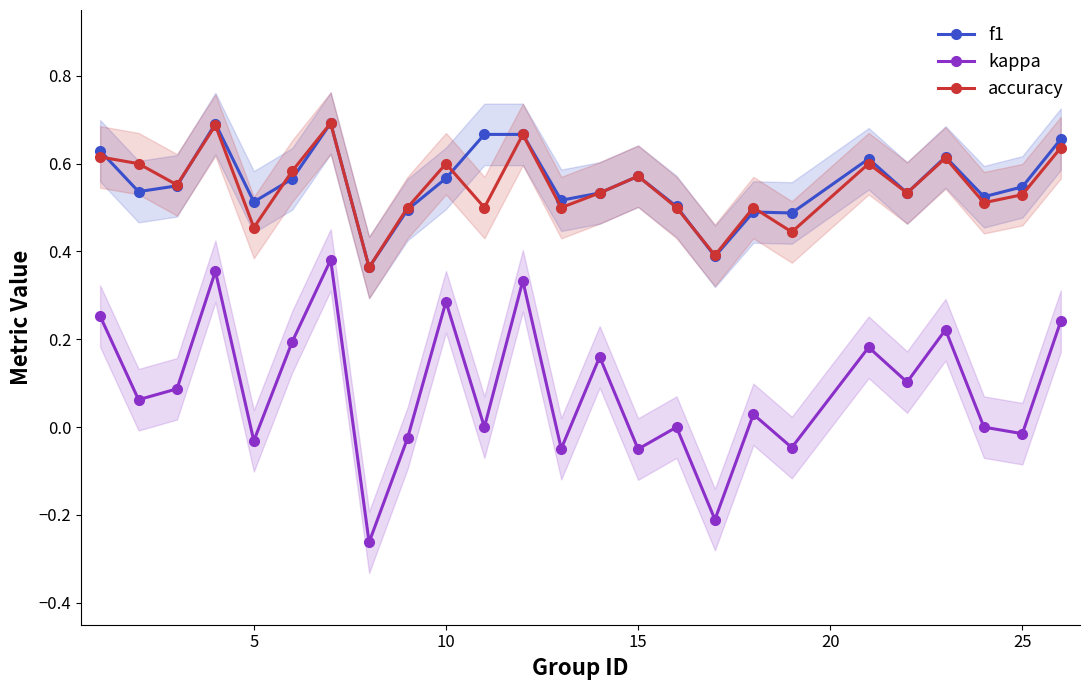

What is the value of the accuracy point at the 1st from the left?

0.6